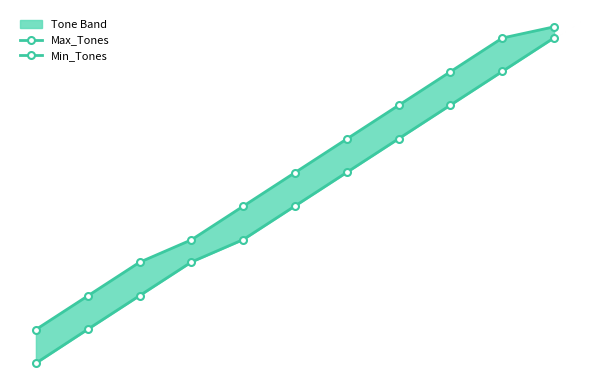

True or false: Min_Tones and Max_Tones intersect in this chart.

False